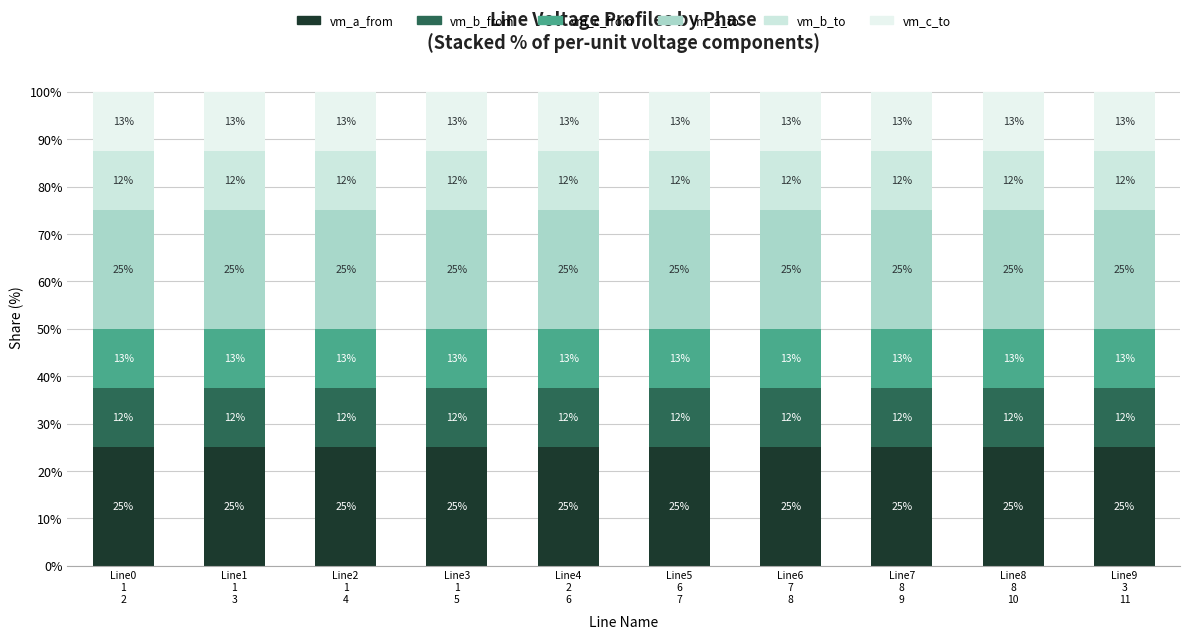

How many bars are there in total?

10